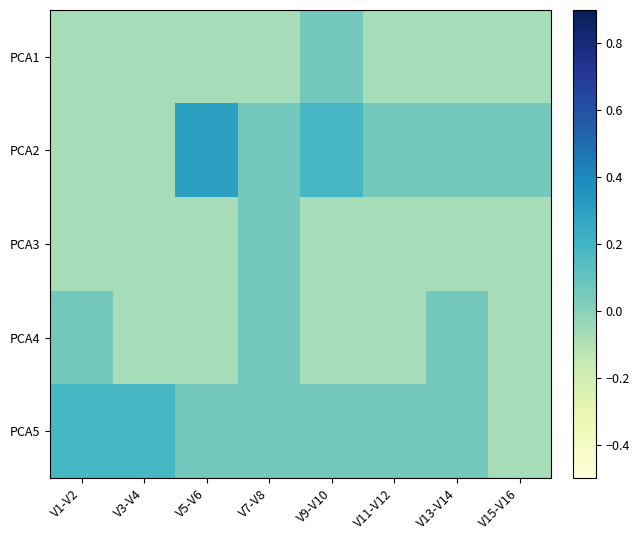

Count the number of categories in the chart.

8